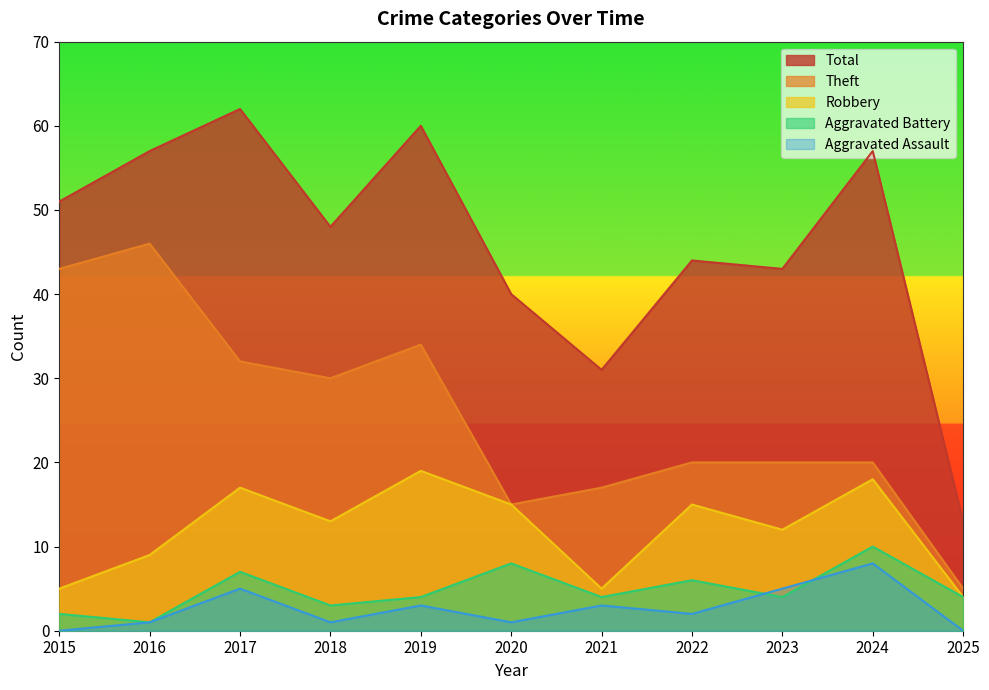

At how many categories does at least one series exceed 53?

4